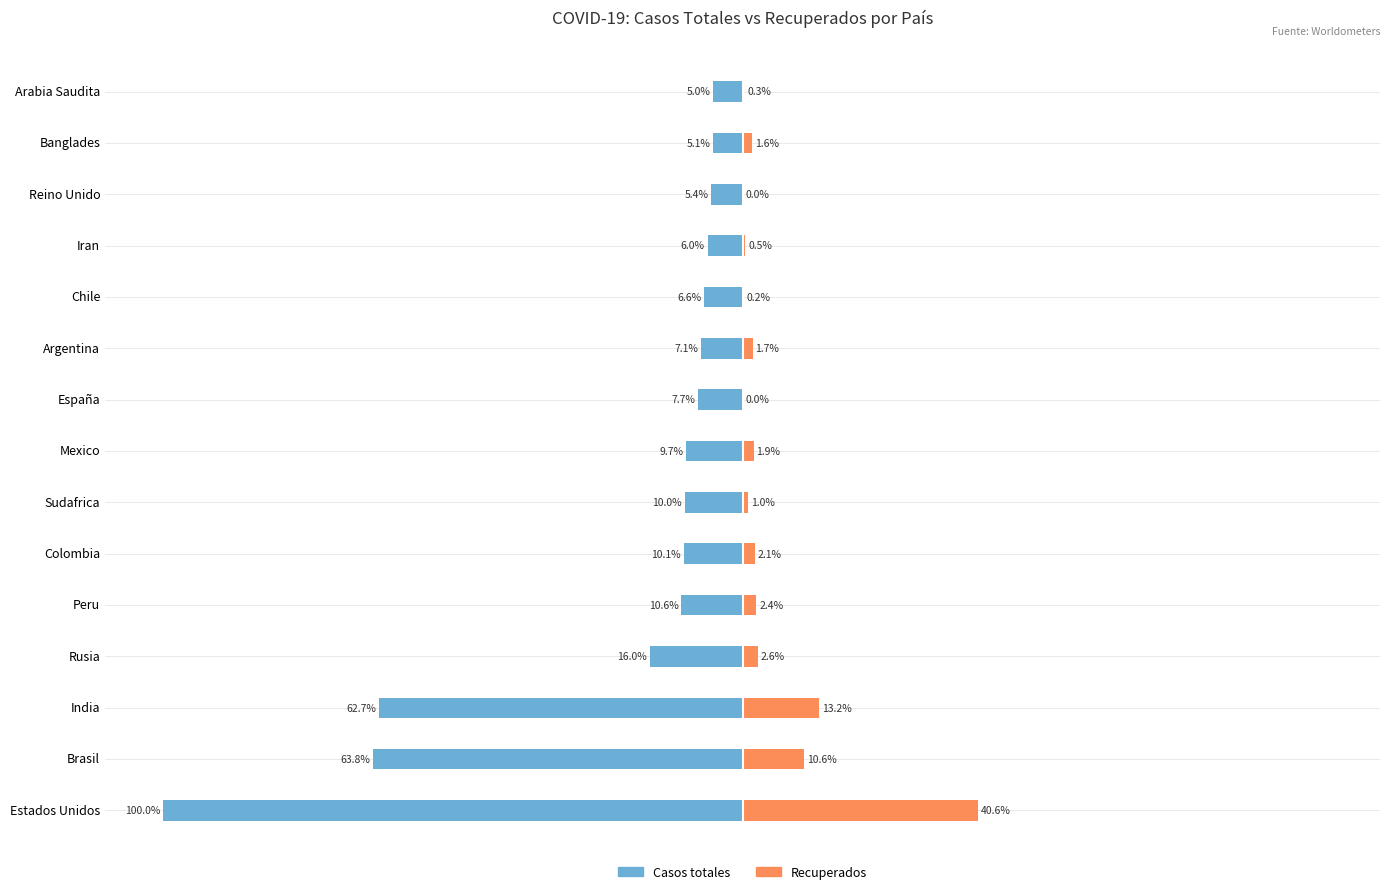

How many data points in Casos totales are above -9?

7